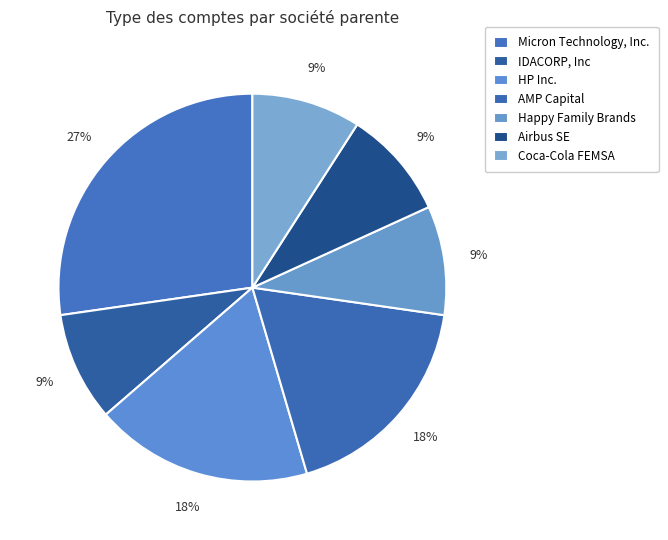

How many slices are in this pie chart?

7